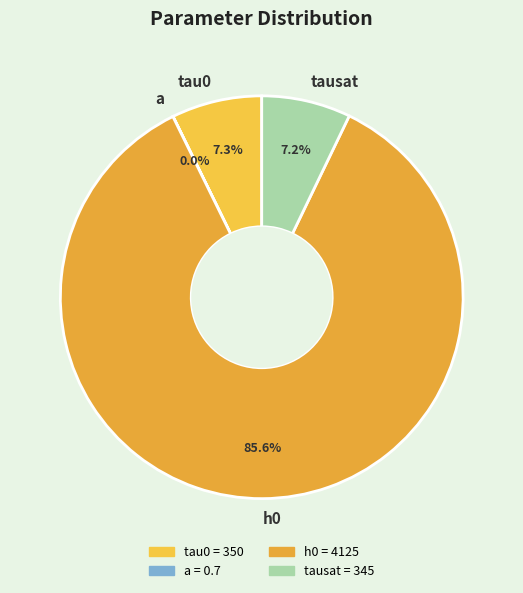

Which slice is the largest?

h0